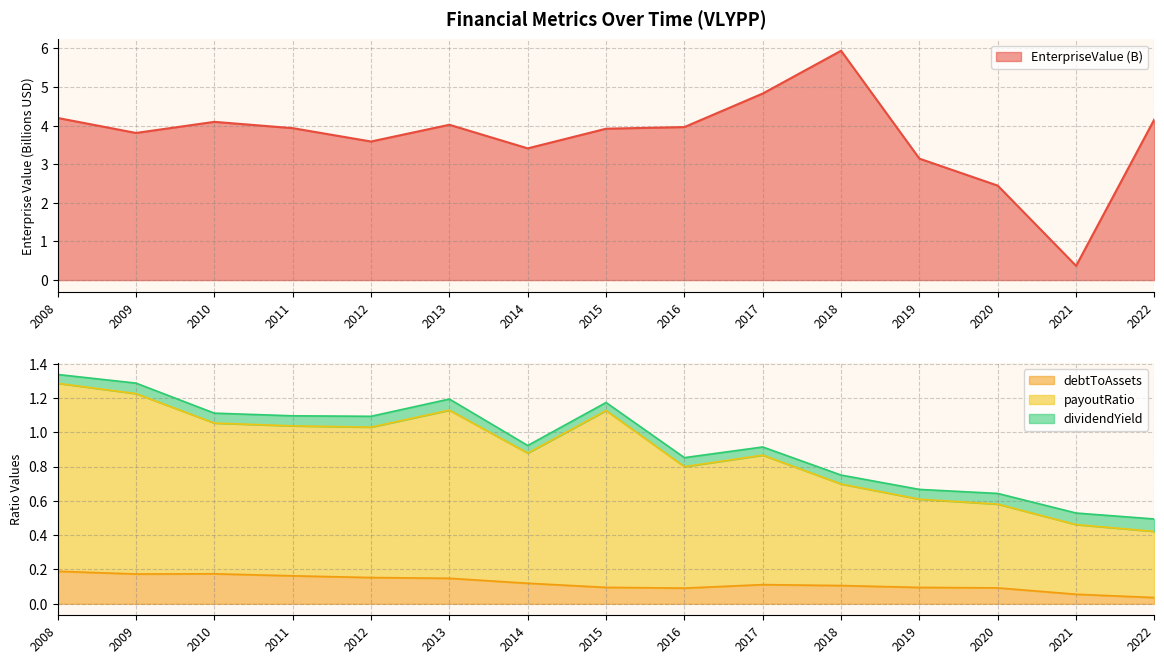

The debtToAssets series shows 0.3 at 2008. True or false?

False